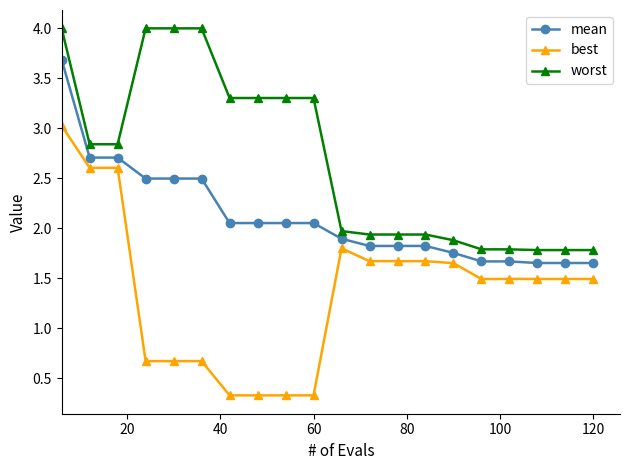

True or false: worst and best cross at least once.

False